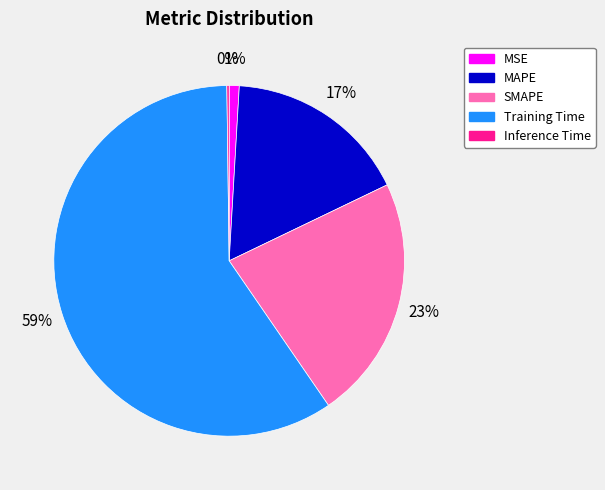

Is there any slice that represents more than half of the pie?

Yes